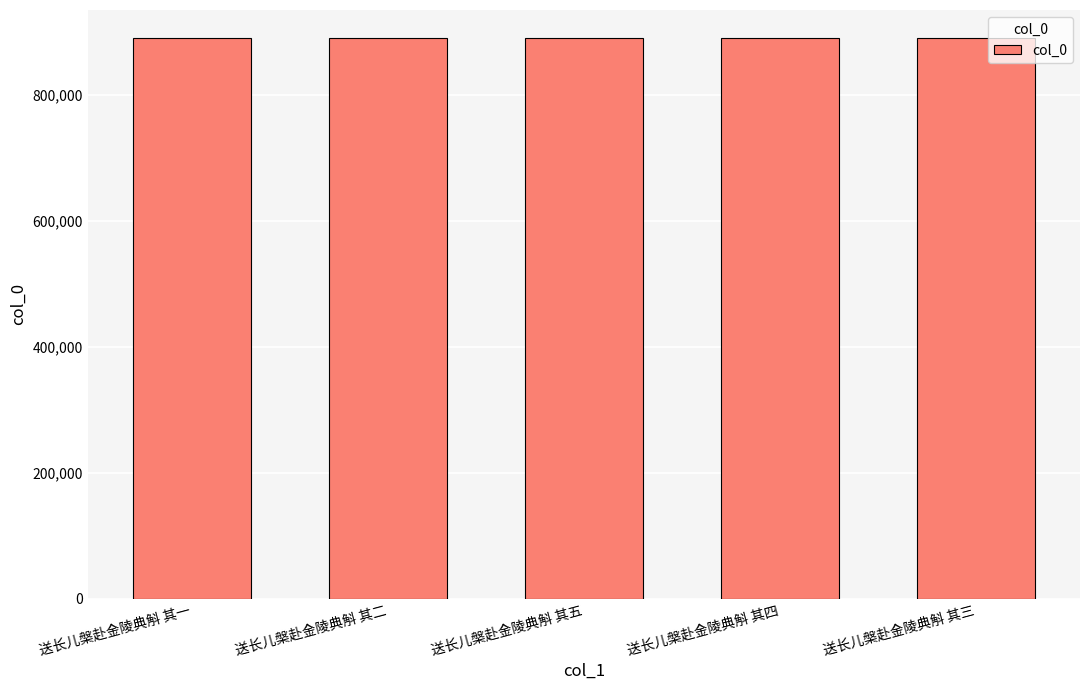

Does the chart contain any negative values?

No